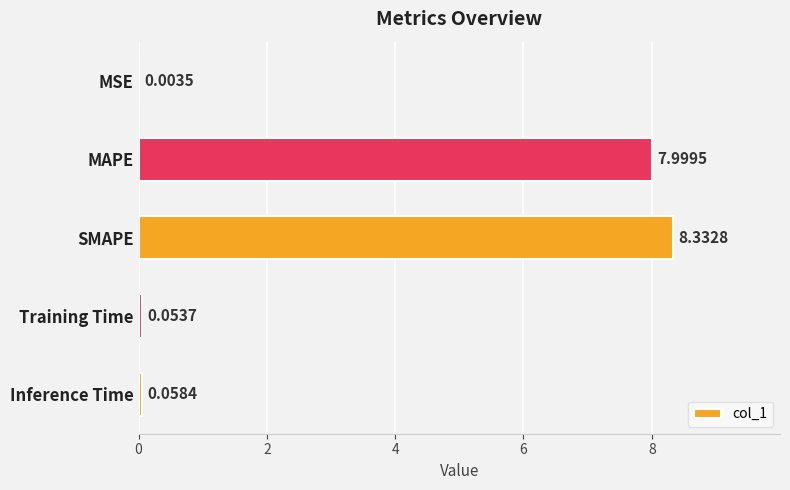

What is the sum of all values?

16.4